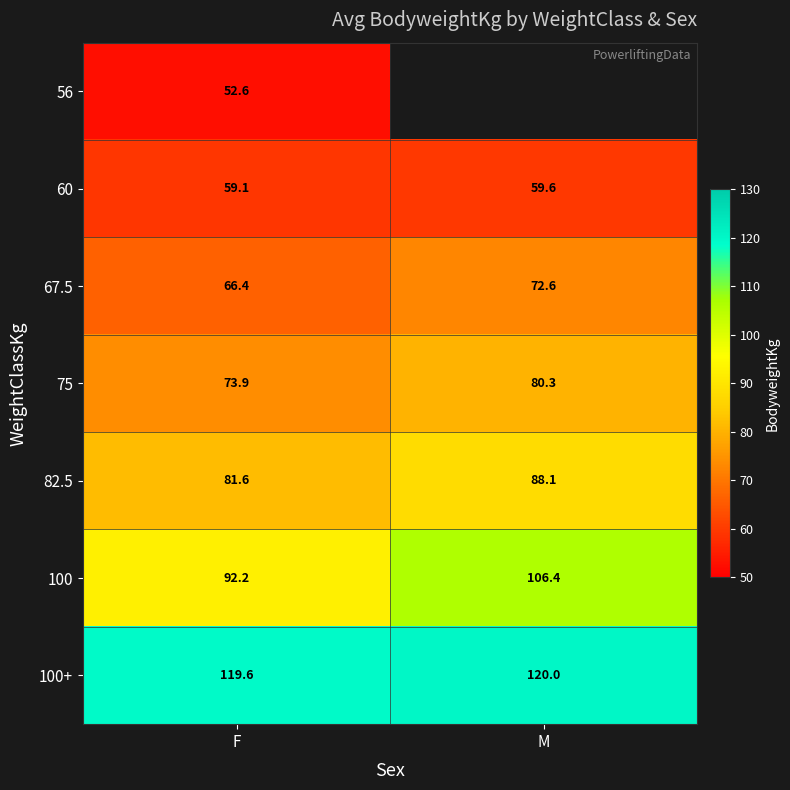

At which category is the sum across all series the highest?

F